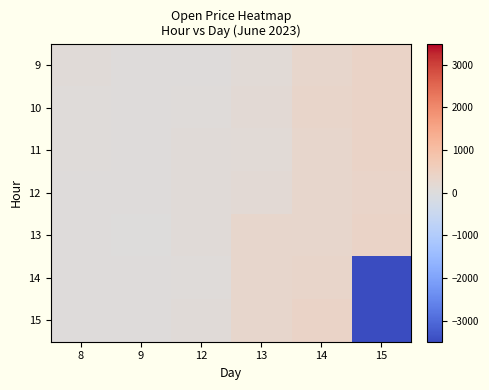

What is the greatest value displayed?

407.6